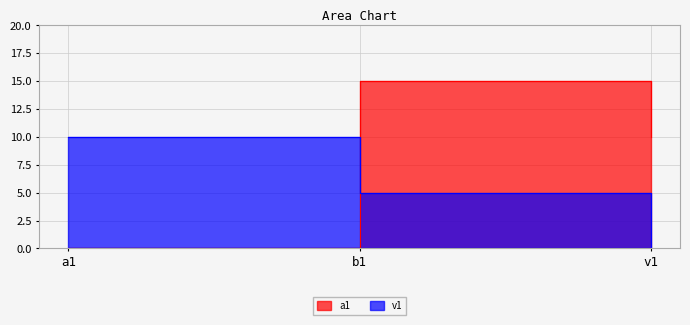

Which series changed the most between b1 and v1?

a1